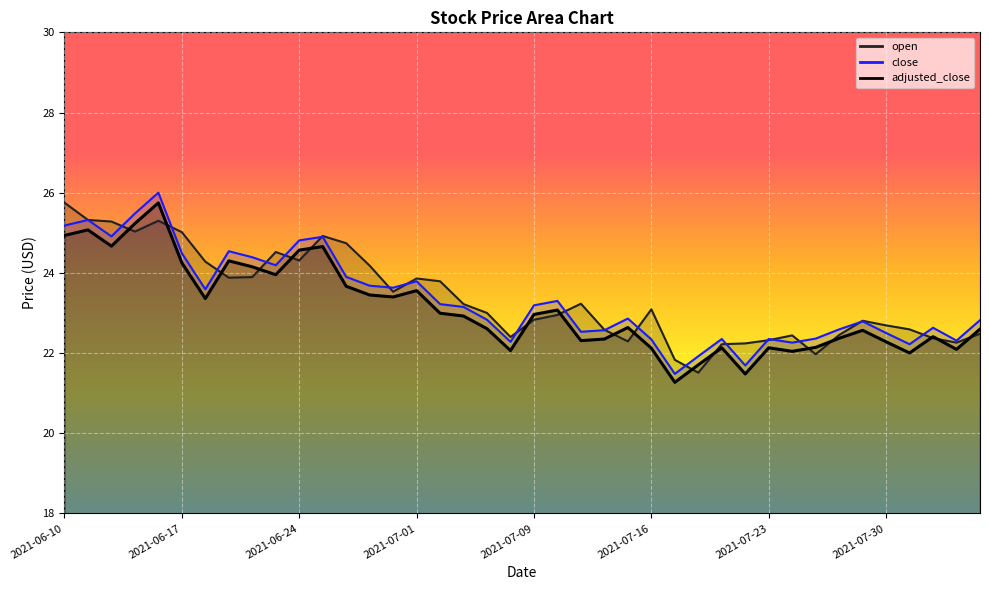

At which category does adjusted_close reach its first local valley?

2021-06-14